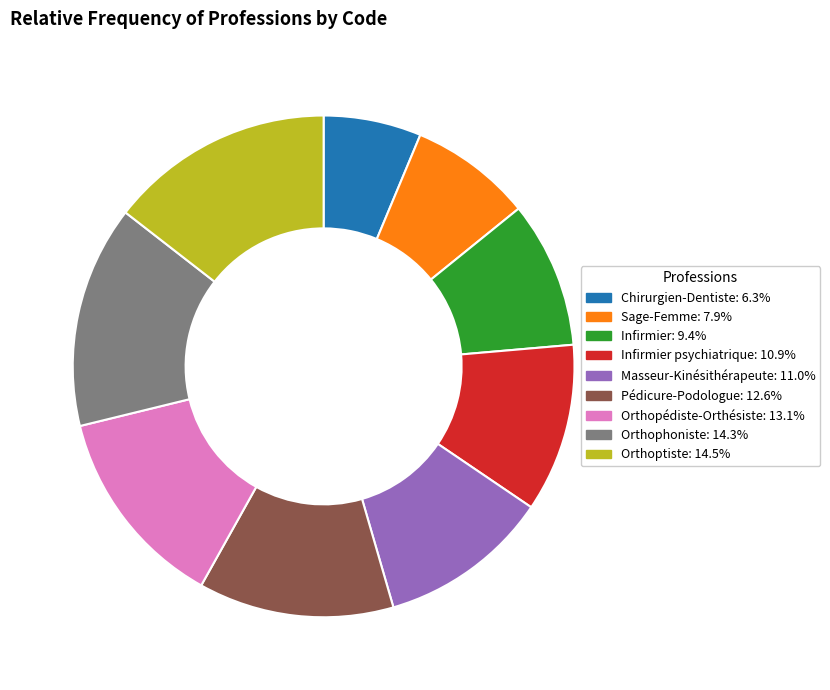

Is there a majority slice in this chart?

No